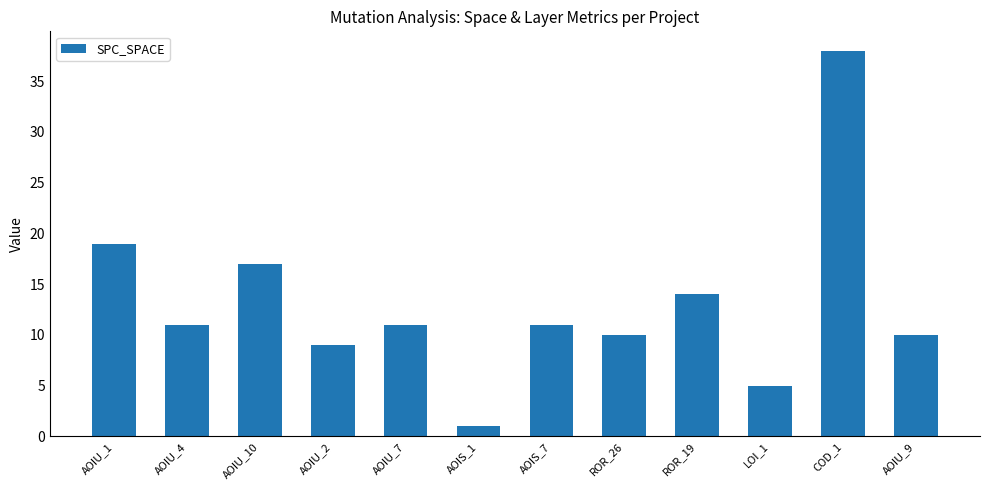

What is the sum of all values?

156